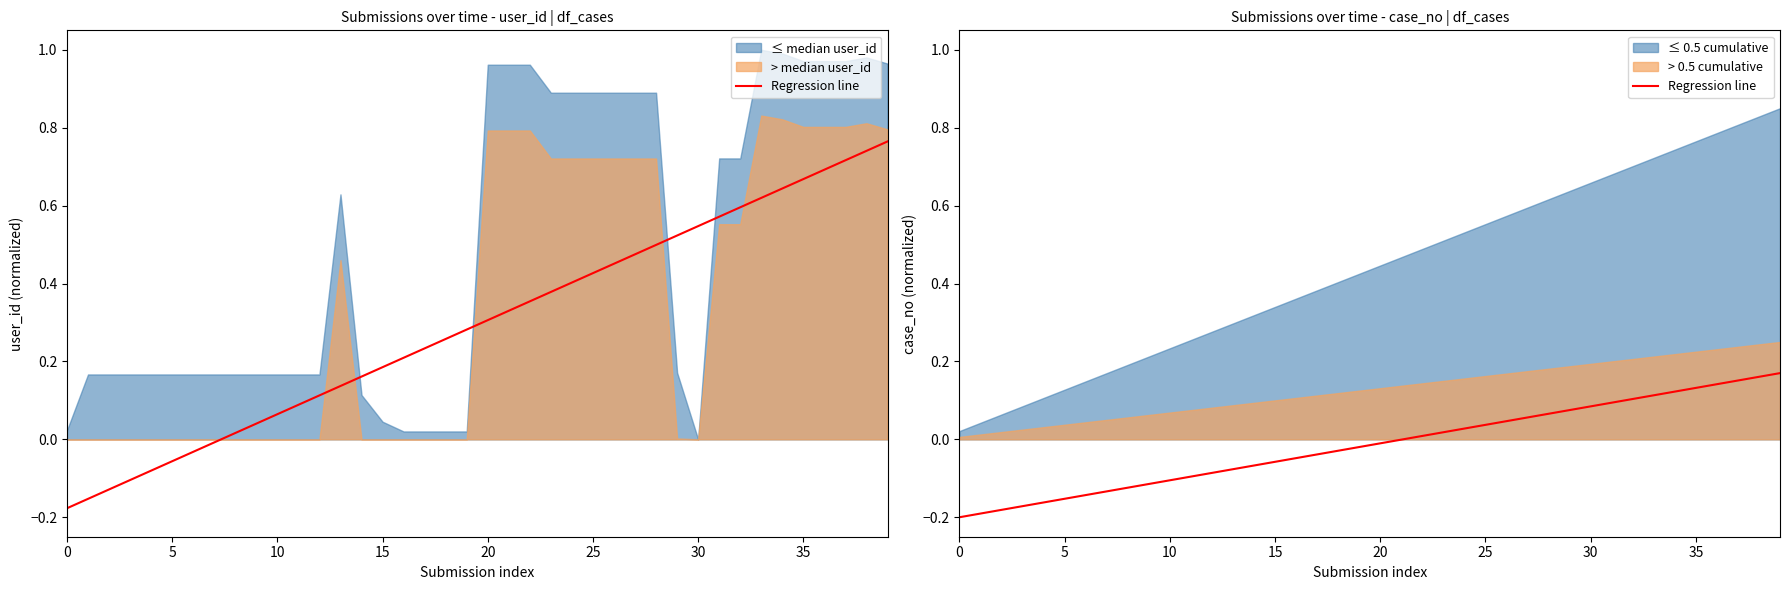

How many values are below 0?

22